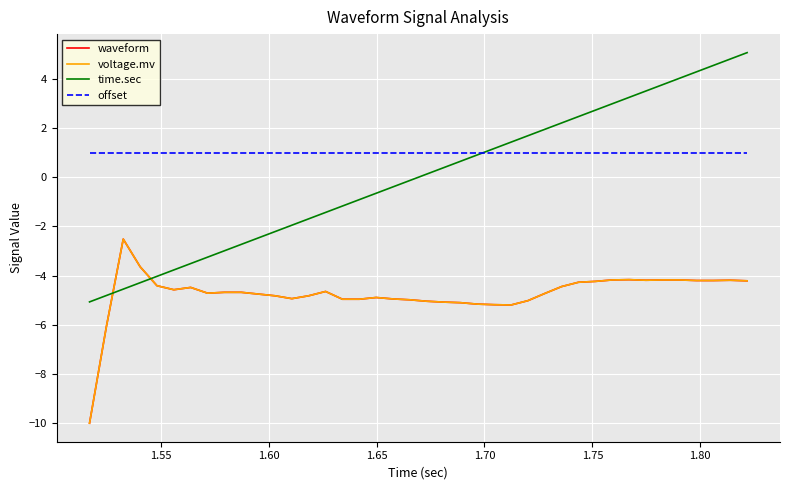

Does the chart have visible grid lines?

Yes